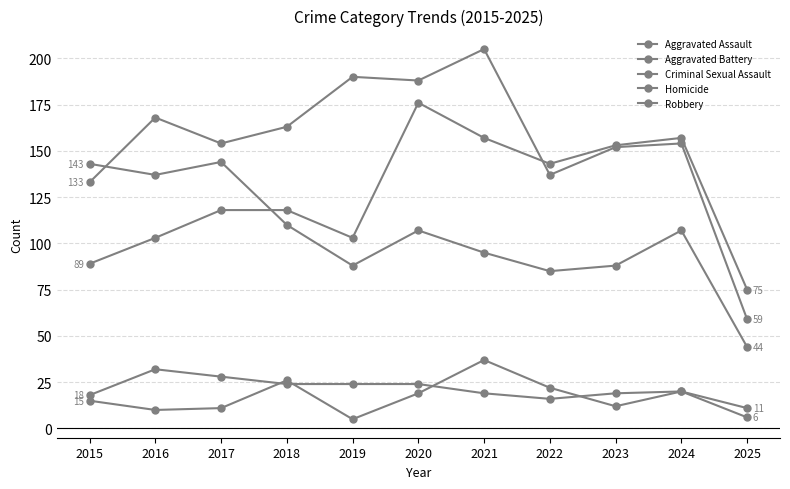

How many values in the Robbery series are below 107?

5